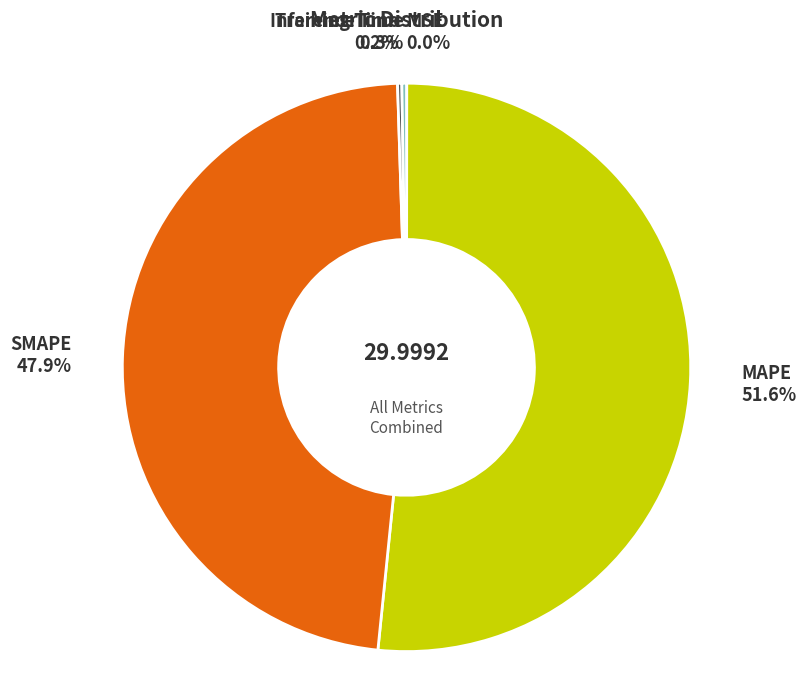

Is there a majority slice in this chart?

Yes